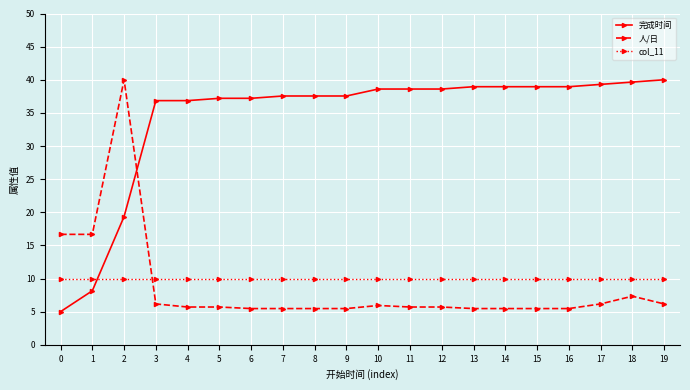

Where is the first local maximum for 人/日?

2